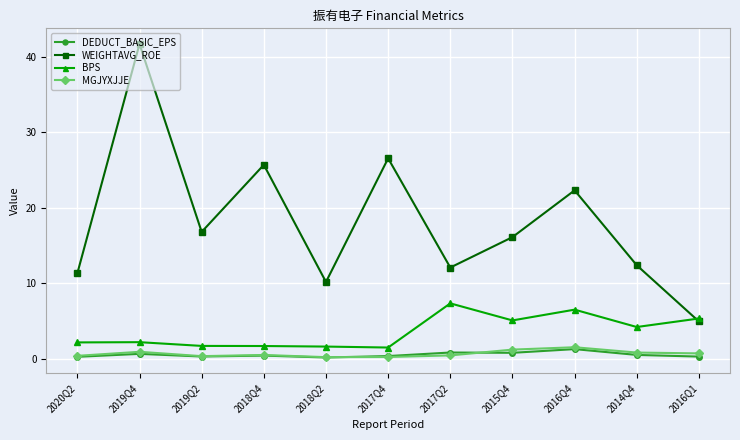

At which label is WEIGHTAVG_ROE closest to 23?

2016Q4